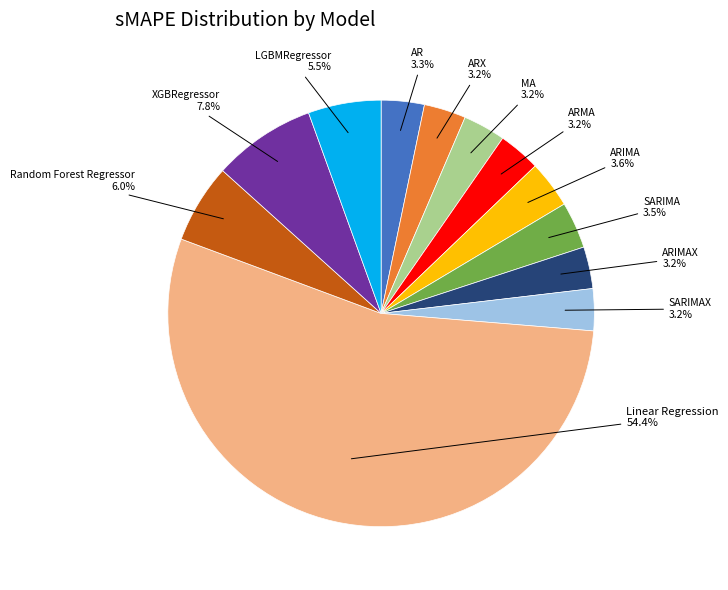

Count the number of slices in the pie.

12